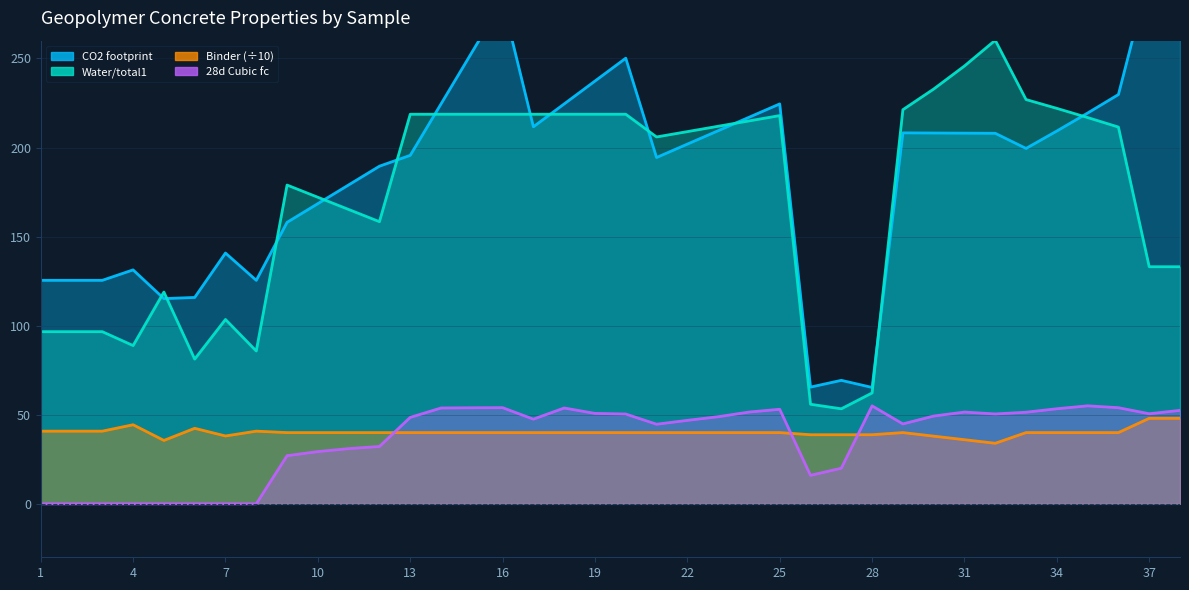

Count the number of categories in the chart.

38